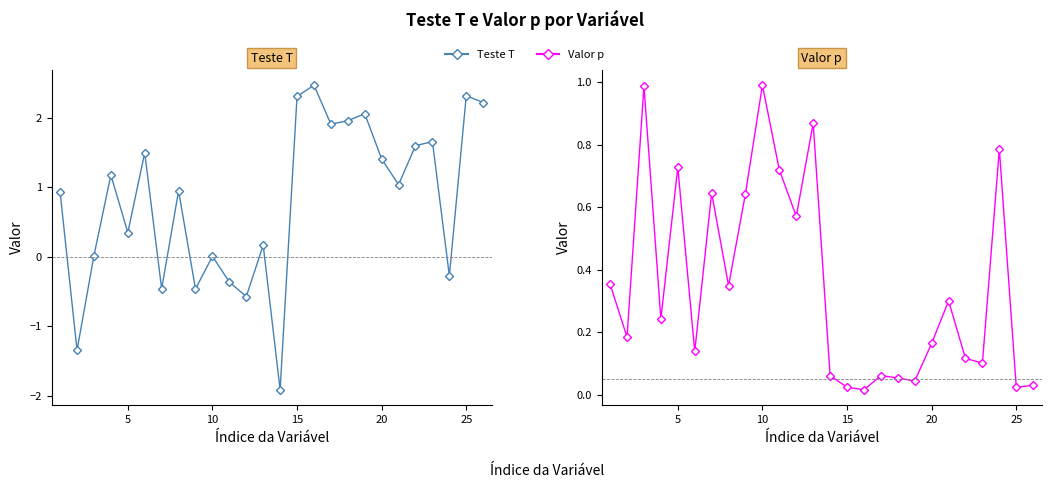

Which series has the largest total across all categories?

Teste T